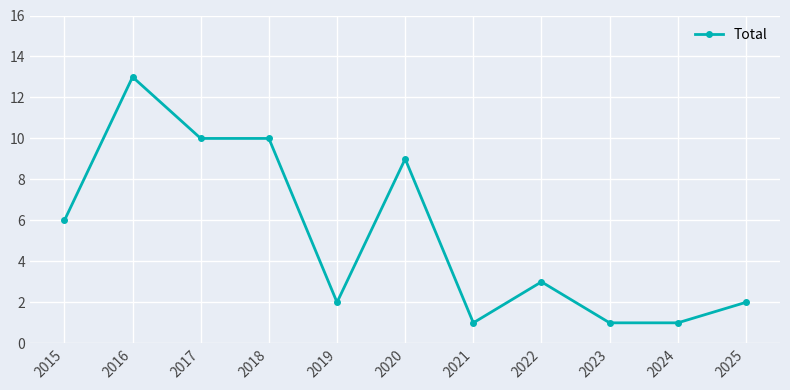

True or false: there are more than 1 points higher than both neighbors.

True